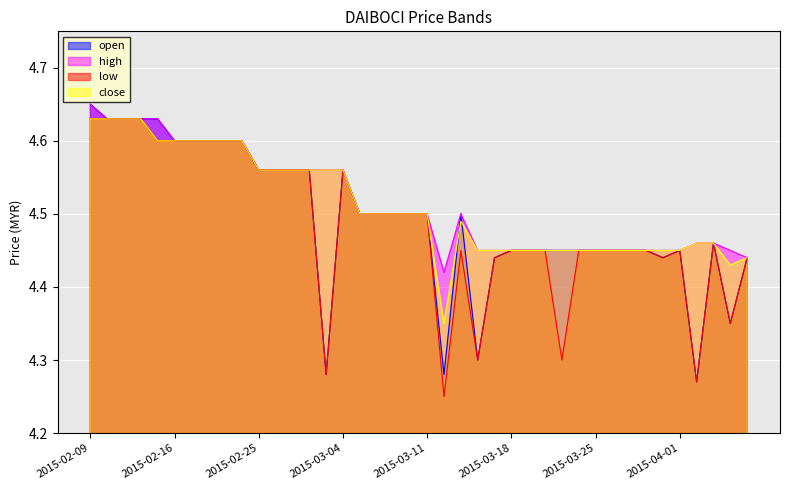

Between 2015-02-25 and 2015-02-27, which series saw the biggest shift?

open